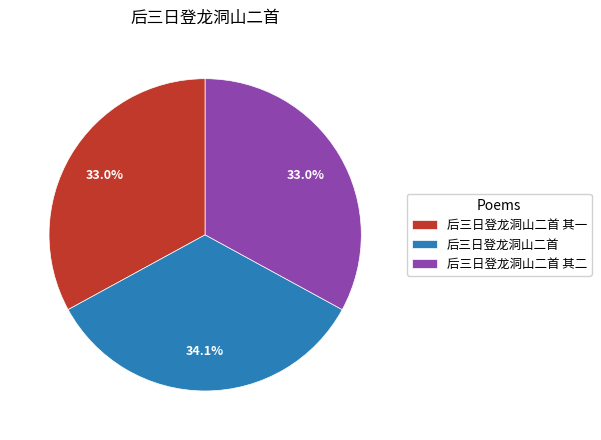

How many slices are in this pie chart?

3